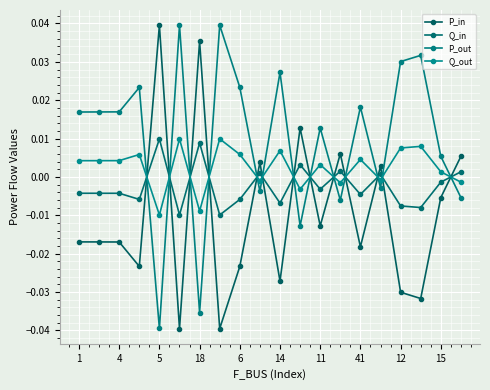

How many series are shown in this chart?

4